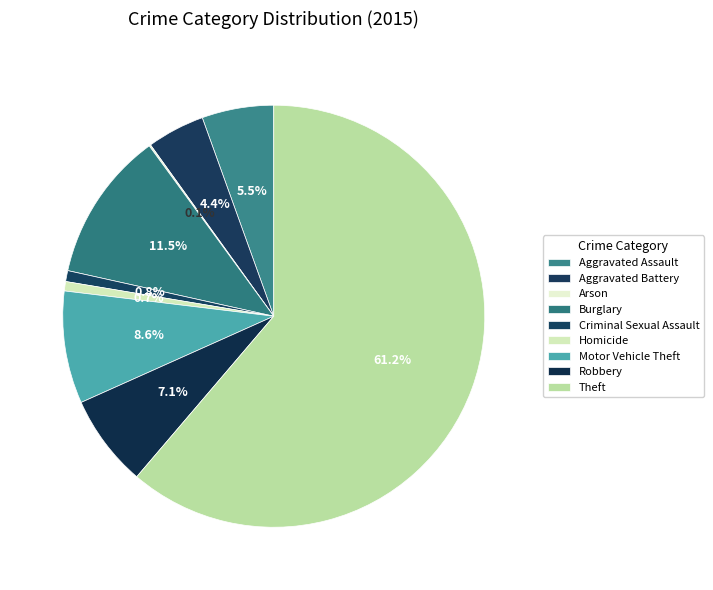

Is it true that Burglary is 1% of the pie?

False